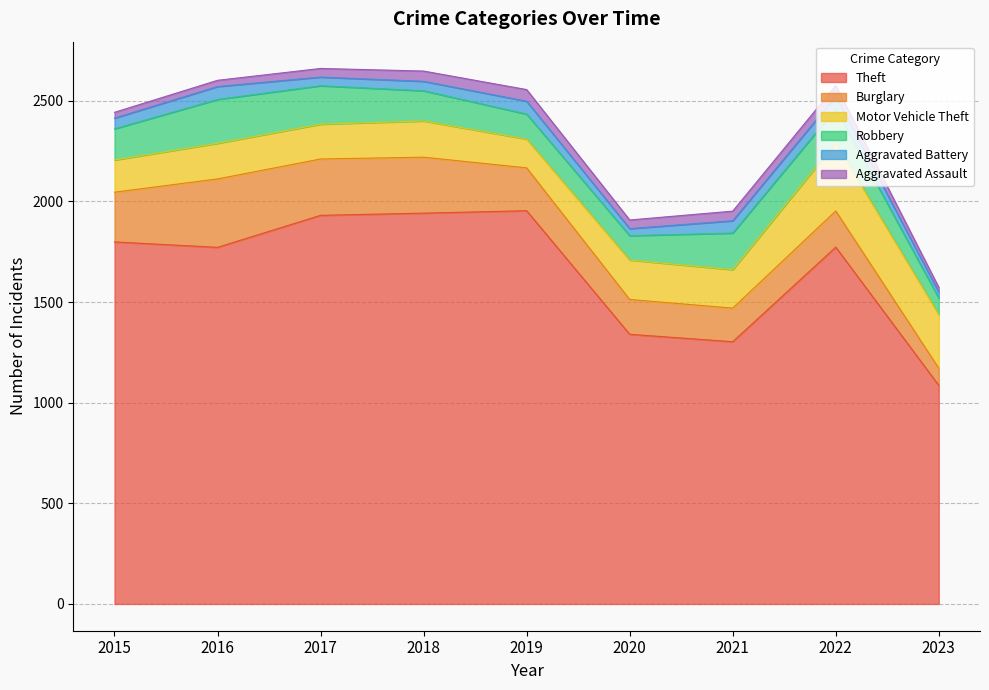

What is the maximum value shown in the chart?

1954